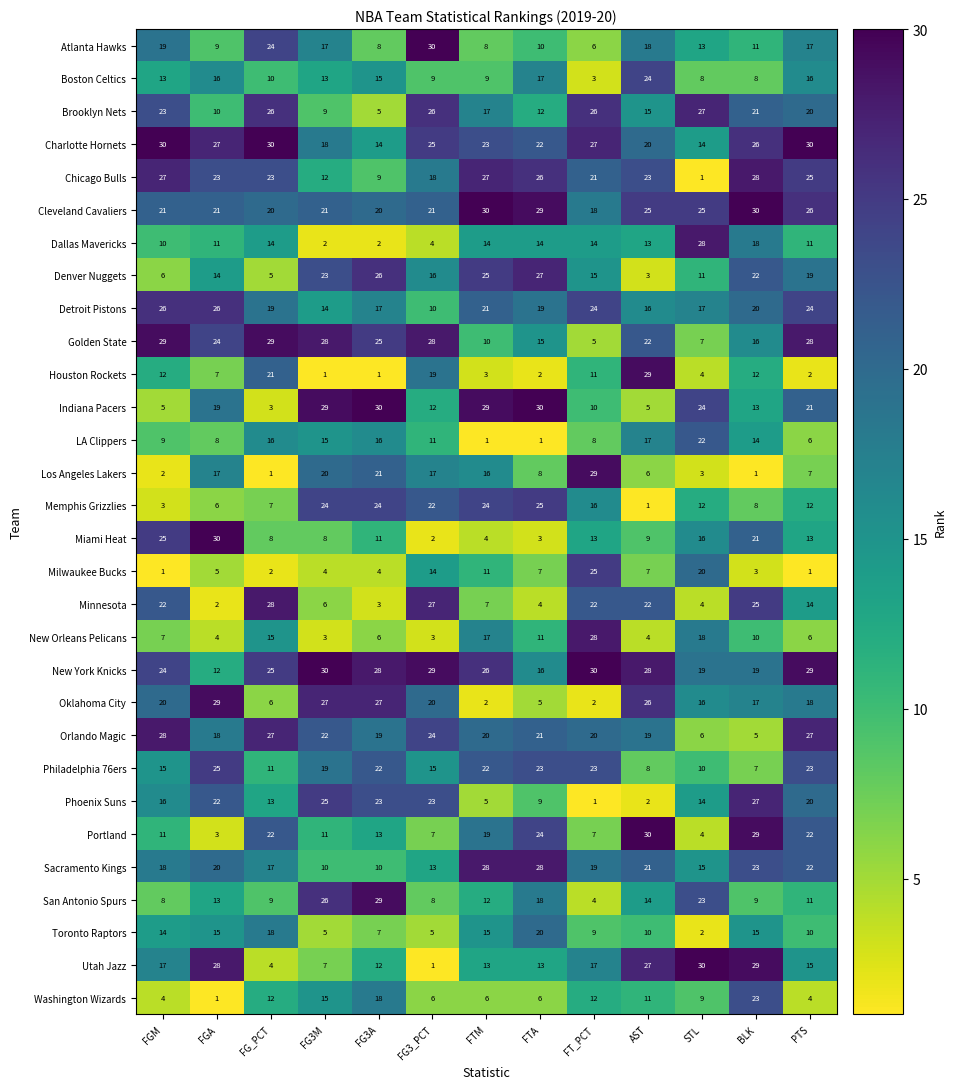

What is the average value of the Golden State series?

20